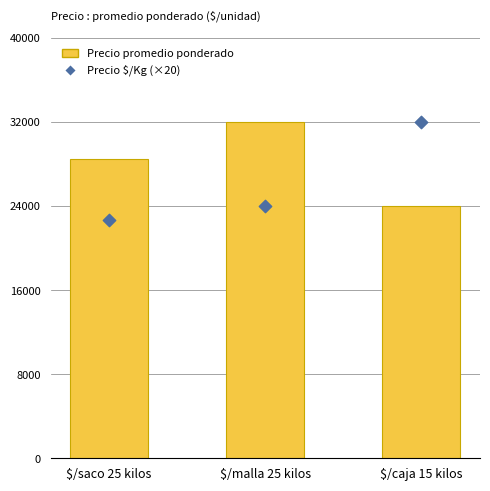

Is the value of Precio promedio ponderado at $/saco 25 kilos greater than the value of Precio $/Kg (×20) at $/saco 25 kilos?

Yes